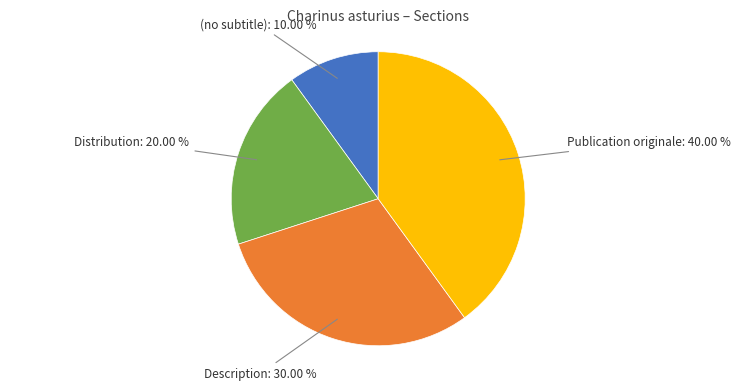

True or false: Distribution accounts for 6% of the total.

False